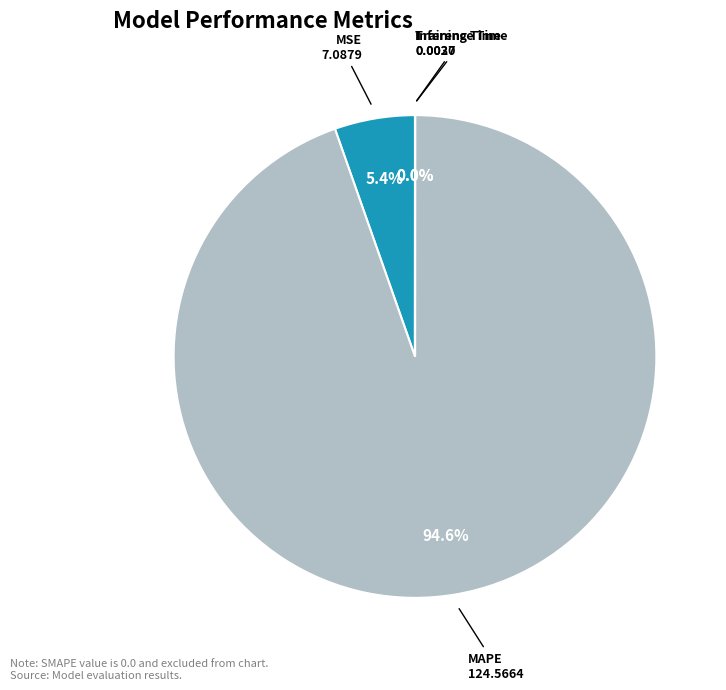

How many segments does this pie chart have?

4